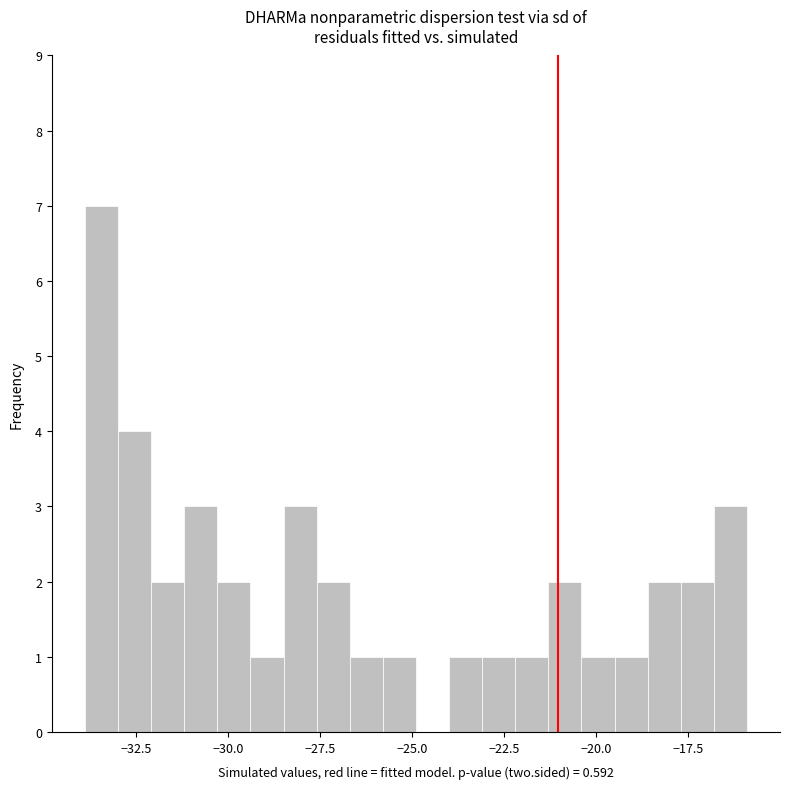

Around what value on the x-axis is the tallest bar? Give the approximate position of its centre, as read against the axis.

-33.5